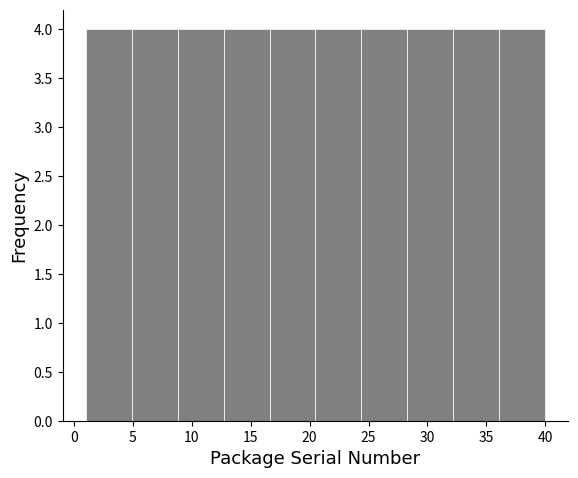

Reading left to right, list every bar in this chart as the range it spans on the x-axis followed by its height. Neither the bar edges nor the heights are printed on the chart, so give them approximately, as read against the axes.

1.0 to 4.9: 4
4.9 to 8.8: 4
8.8 to 12.7: 4
12.7 to 16.6: 4
16.6 to 20.5: 4
20.5 to 24.4: 4
24.4 to 28.3: 4
28.3 to 32.2: 4
32.2 to 36.1: 4
36.1 to 40.0: 4